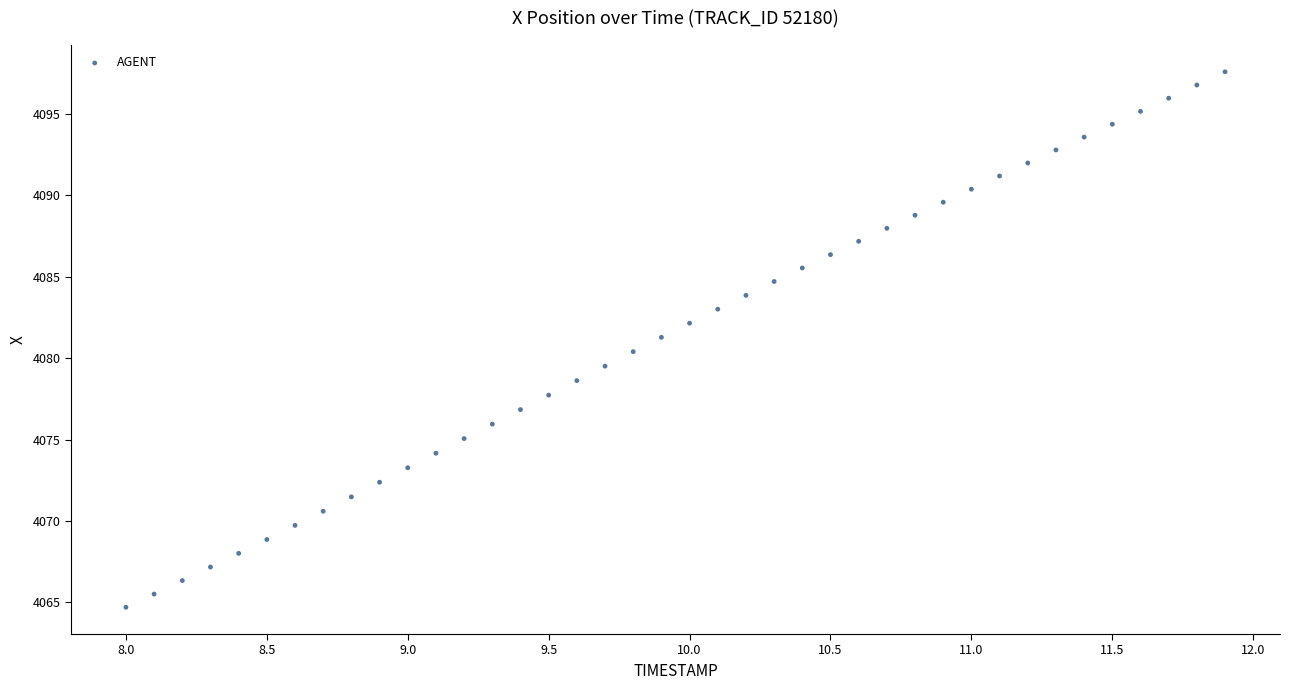

What is the range of X values (max minus min)?

3.9